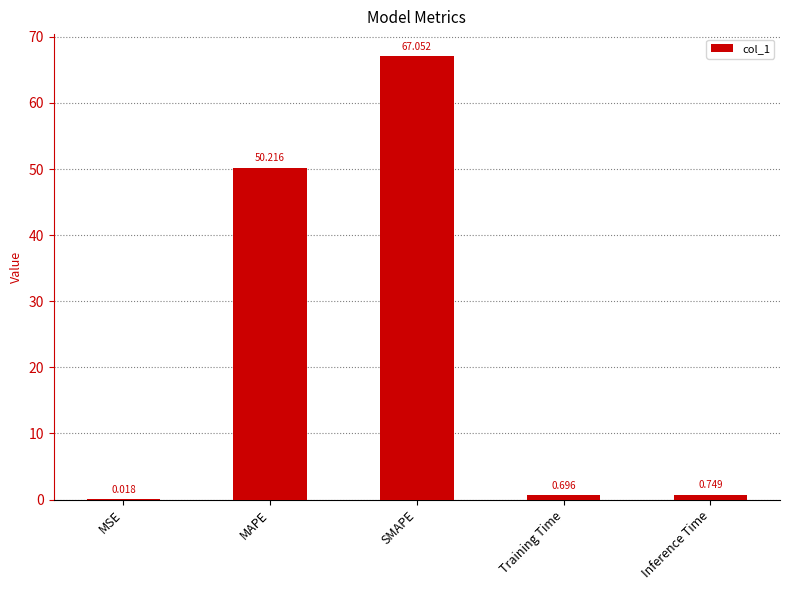

At which category does the chart reach its peak across all series?

SMAPE